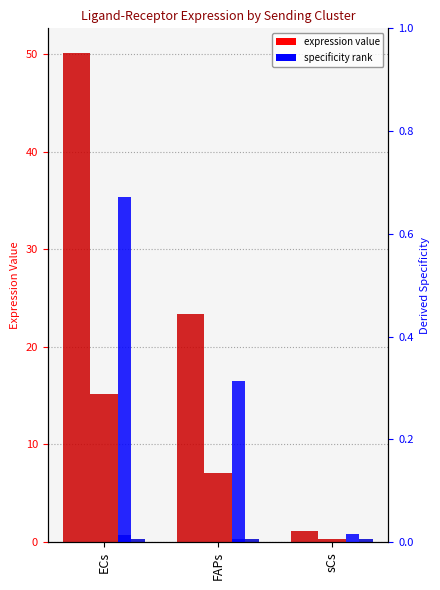

What is the spread (max minus min) of values at FAPs?

23.1